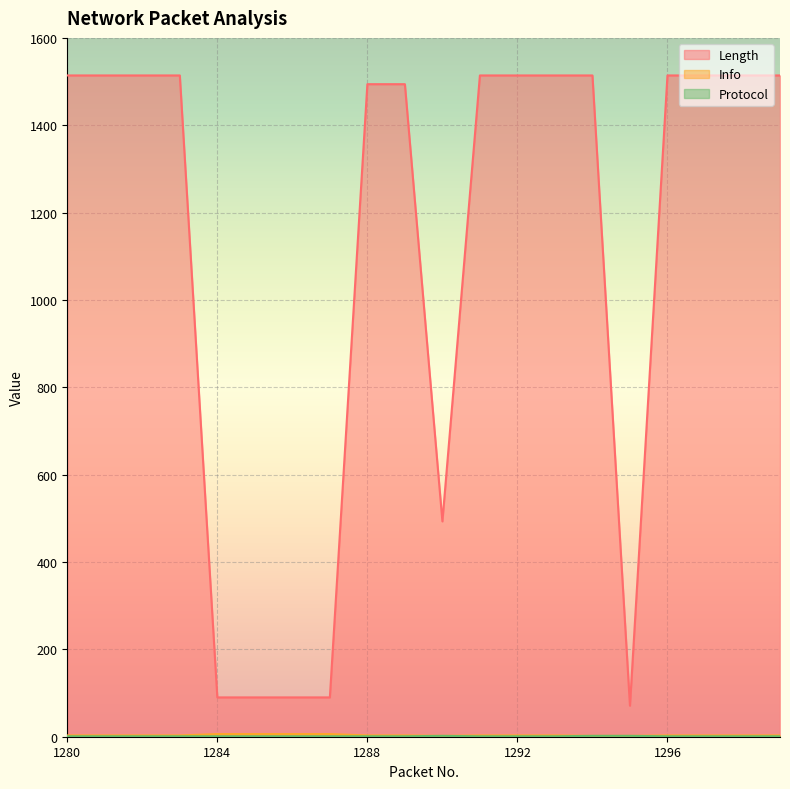

Reading left to right, list all the values displayed in this chart.

Length: 1514	1514	1514	1514	90	90	90	90	1494	1494	493	1514	1514	1514	1514	71	1514	1514	1514	1514
Info: 3	3	3	3	6	6	6	6	3	3	2	3	3	3	2	2	3	3	3	3
Protocol: 1	1	1	1	1	1	1	1	1	1	2	1	1	1	2	2	1	1	1	1